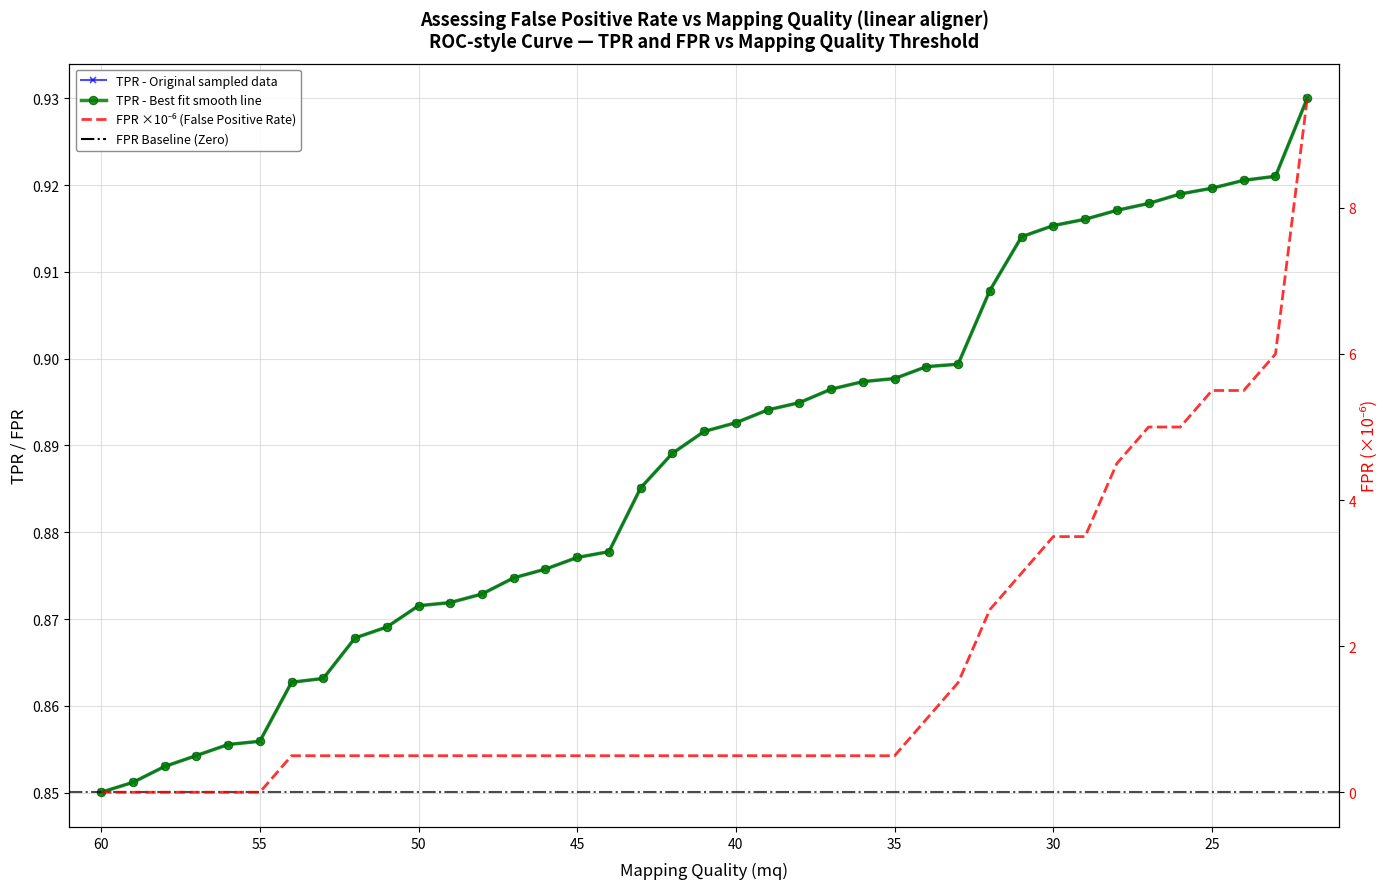

List the series in order of their peak value, lowest first.

TPR, FPR